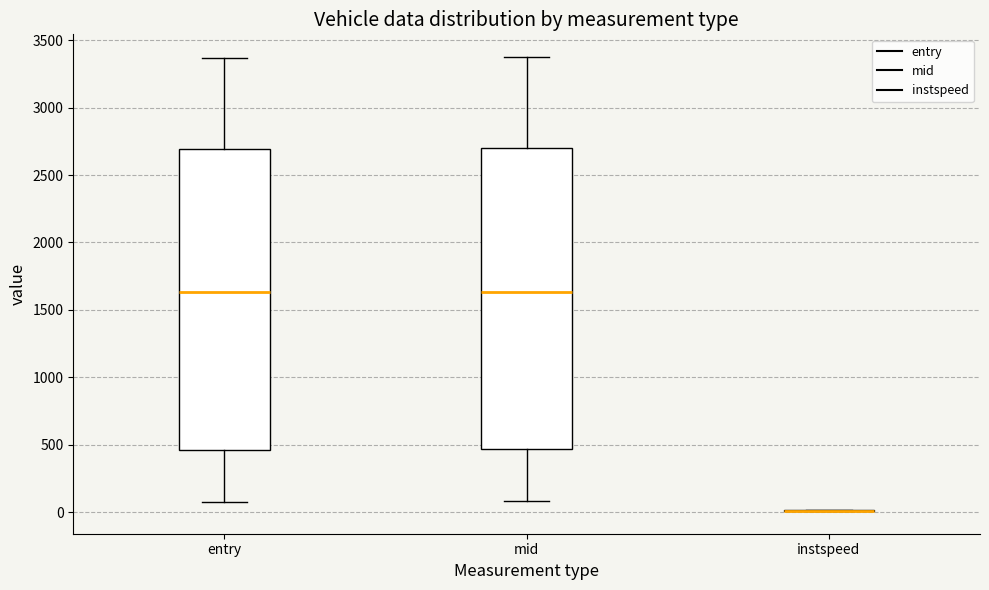

Reading left to right, transcribe this box plot: for each box, give where its median line is, the range the box spans, and where its two whiskers end, as read against the y-axis. The values are not printed on the chart, so give them approximately, as read against the axis.

entry: median 1650, box 450 to 2700, whiskers 100 to 3350
mid: median 1650, box 450 to 2700, whiskers 100 to 3350
instspeed: box collapsed to a line at 0, whiskers 0 to 0